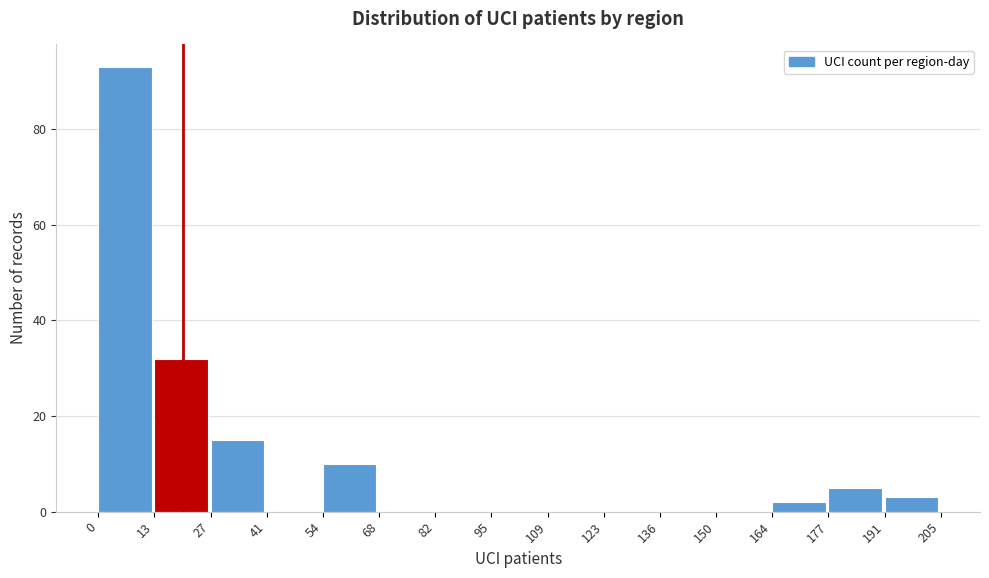

Reading left to right, list every bar in this chart as the range it spans on the x-axis followed by its height. The values are not printed on the chart, so give them approximately, as read against the axis.

0 to 13: 94
13 to 27: 32
27 to 41: 16
41 to 54: 0
54 to 68: 10
68 to 82: 0
82 to 95: 0
95 to 109: 0
109 to 123: 0
123 to 136: 0
136 to 150: 0
150 to 164: 0
164 to 177: 2
177 to 191: 6
191 to 205: 4